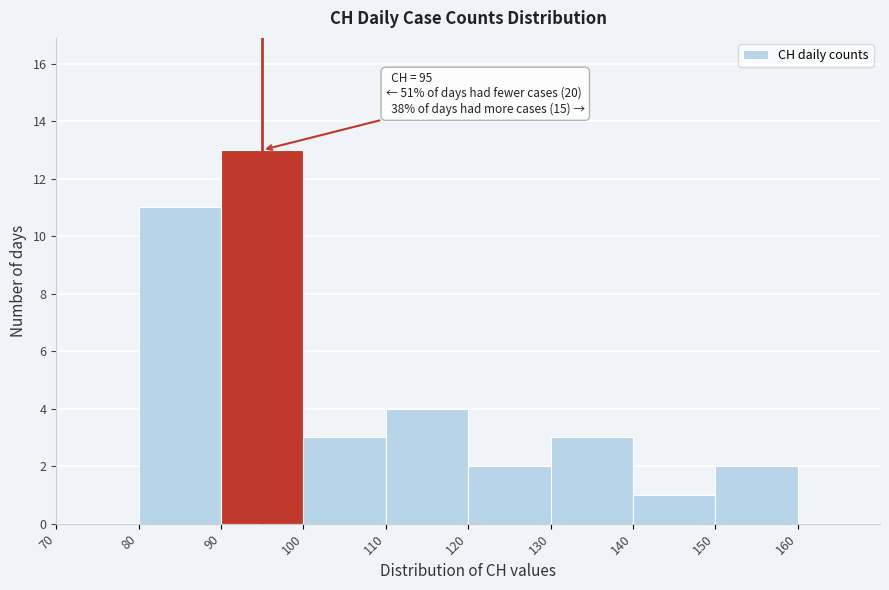

Which range on the x-axis has the tallest bar?

90 to 100